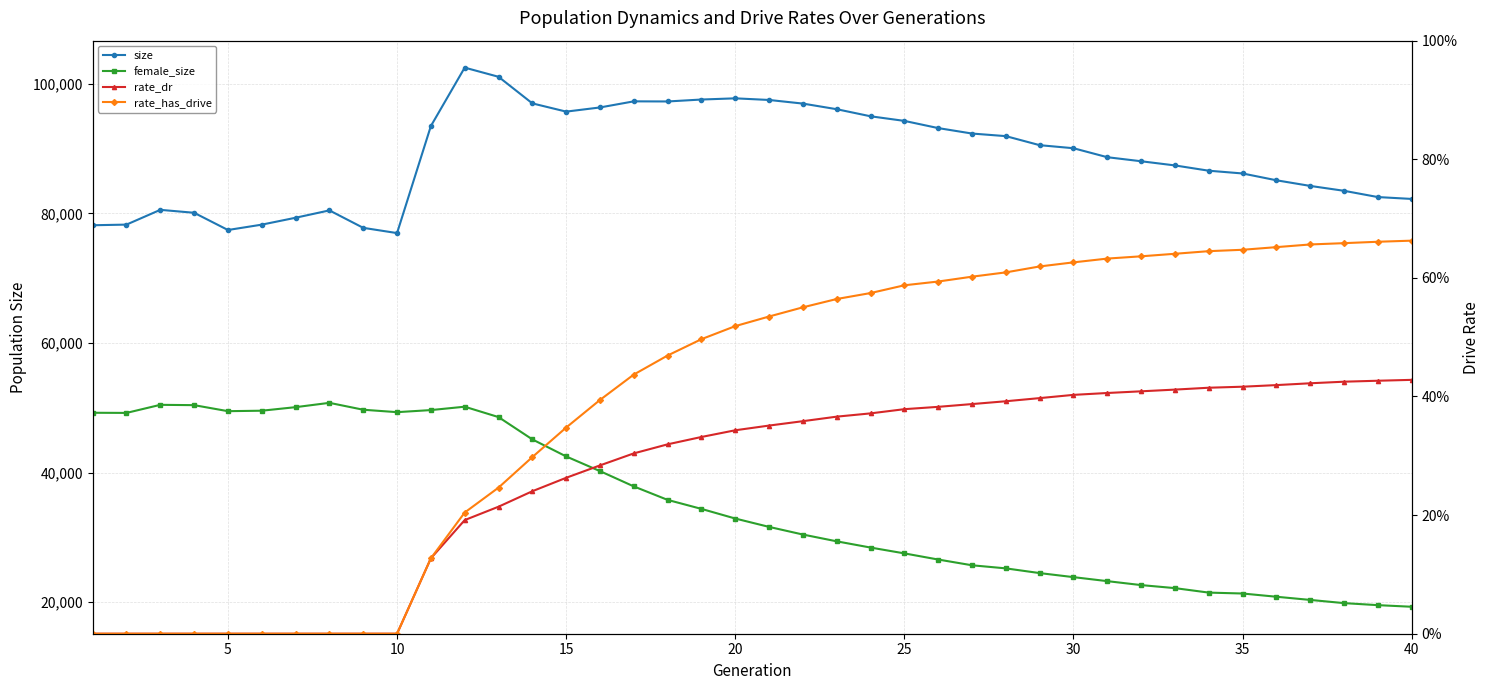

Rank the series by their maximum value, from lowest to highest.

rate_dr, rate_has_drive, female_size, size